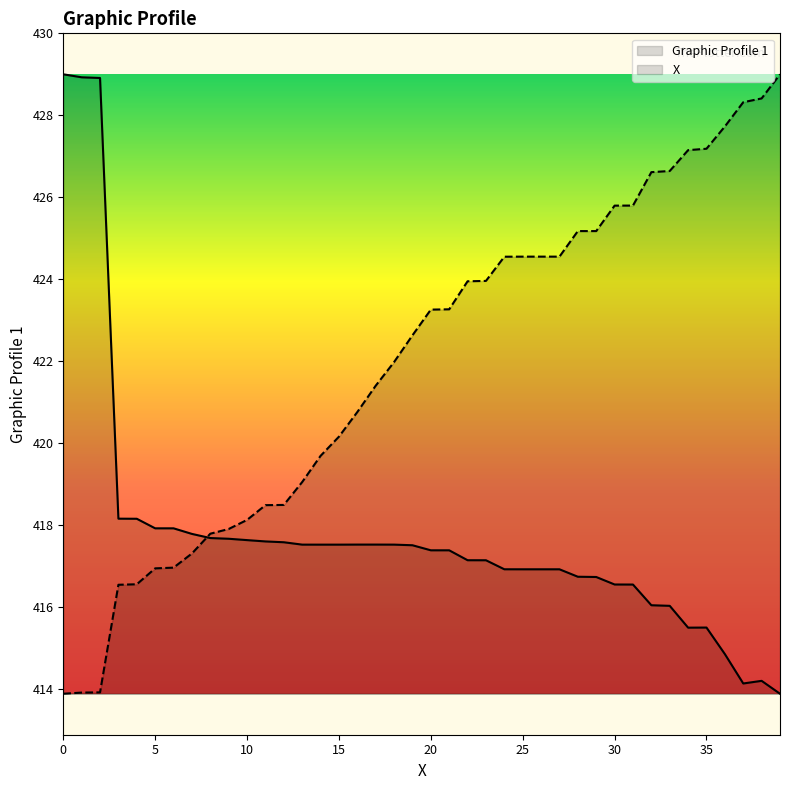

Is the value of X at 11 greater than the value of Graphic Profile 1 at 35?

Yes